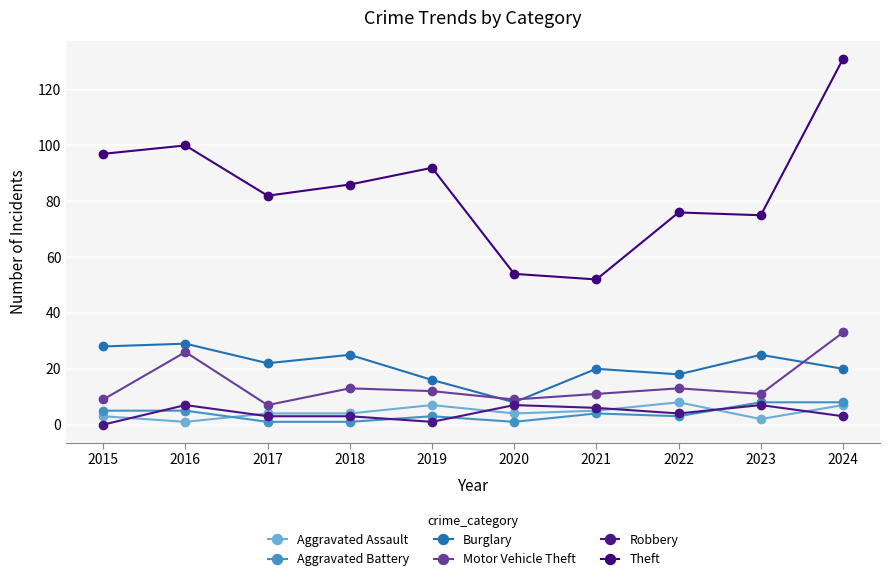

How many Aggravated Assault values are between 3 and 7?

7